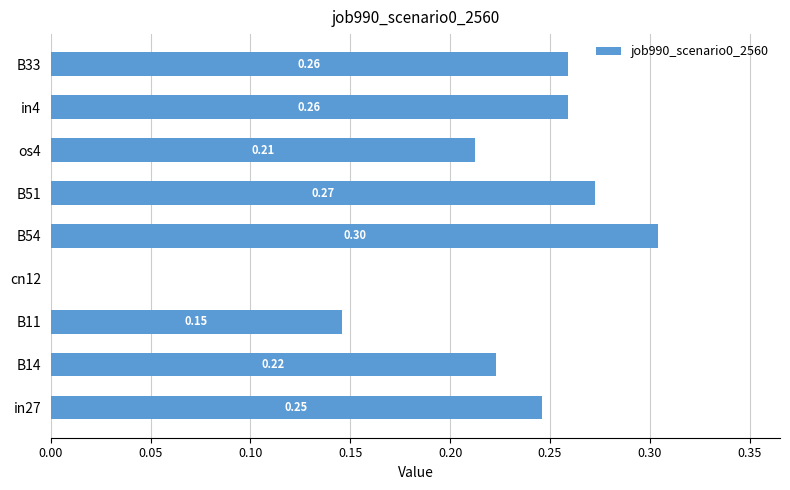

What is the sum of the values at in27 and B51?

0.5